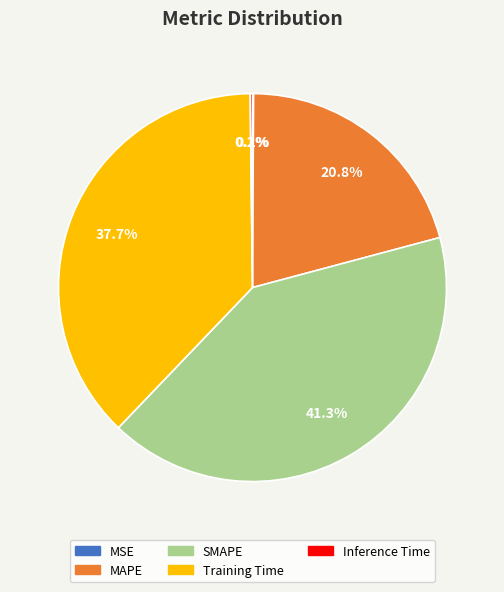

Does any single category account for the majority?

No